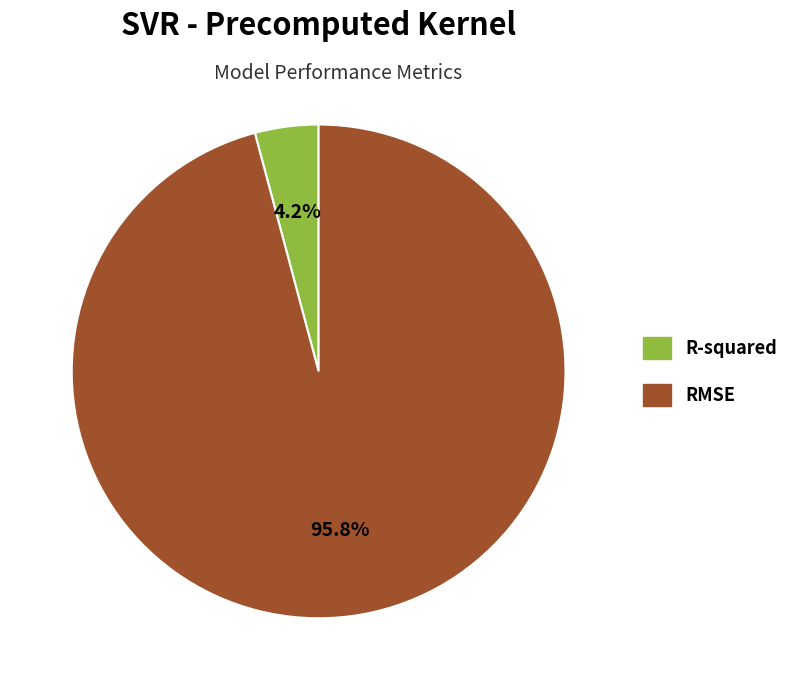

What is the largest slice in the pie chart?

RMSE